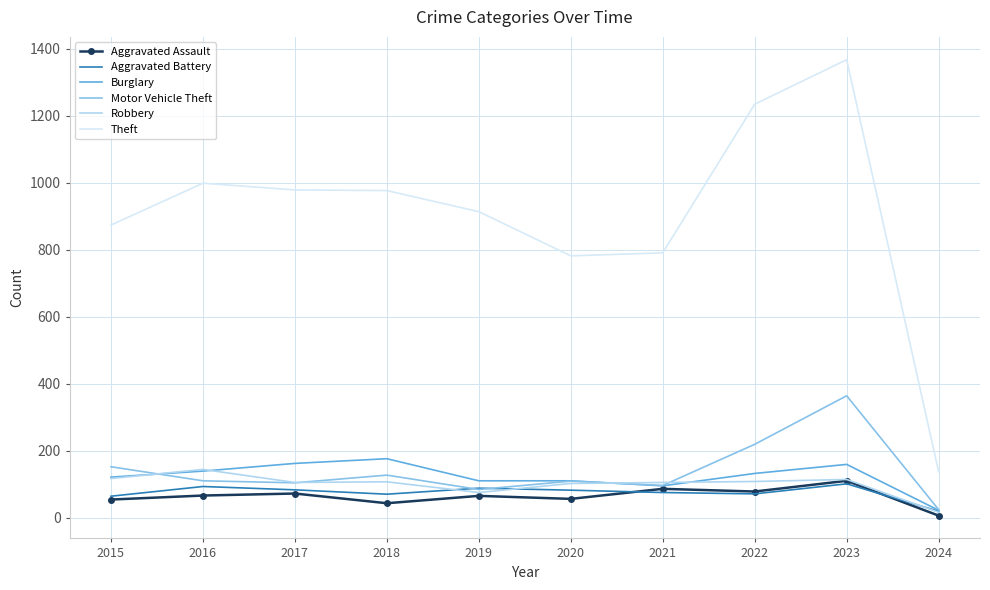

True or false: Robbery and Theft intersect in this chart.

False